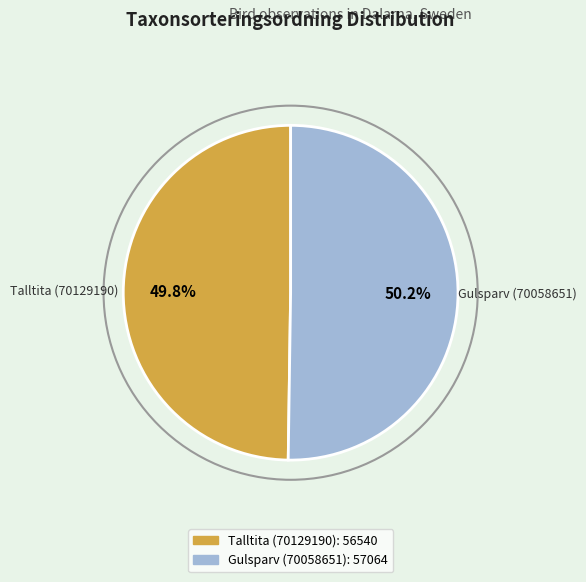

Is the sum of Talltita (70129190) and Gulsparv (70058651) greater than half?

Yes